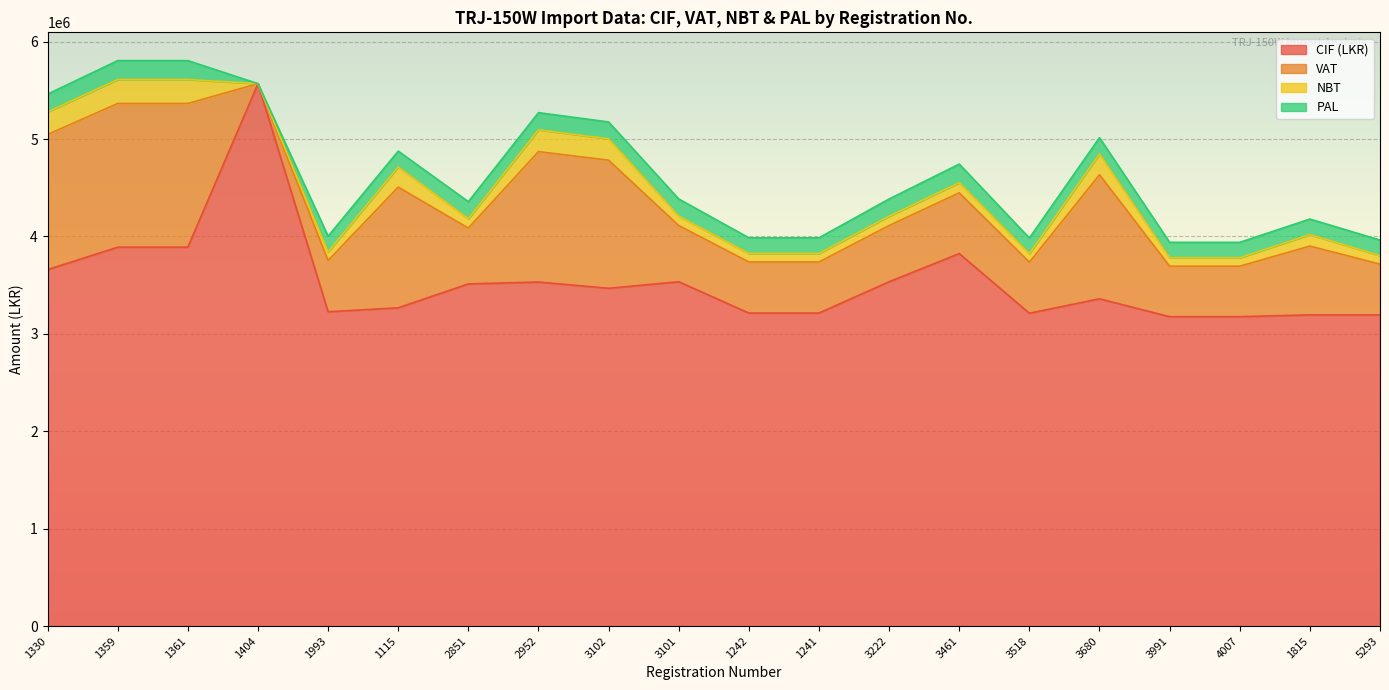

Which has a higher value, 1359 or 1993?

1359